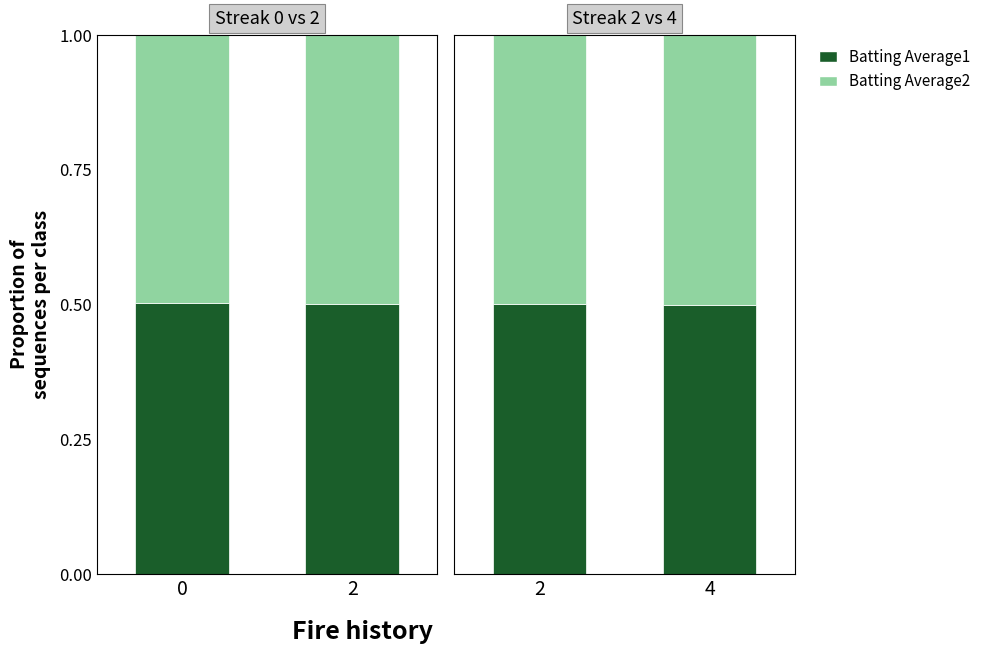

What is the value of the Batting Average1 bar at the 2nd from the left?

0.5